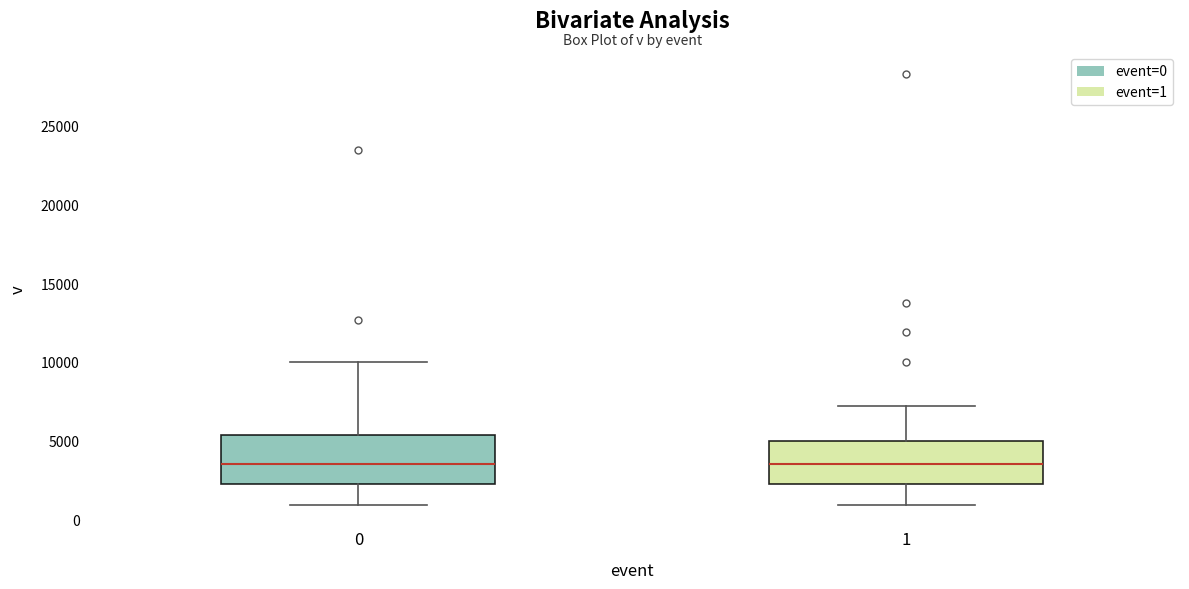

Reading left to right, read every box against the y-axis: the position of its median line, the range the box covers, and the ends of its whiskers. The values are not printed on the chart, so give them approximately, as read against the axis.

0: median 3500, box 2500 to 5500, whiskers 1000 to 10000
1: median 3500, box 2500 to 5000, whiskers 1000 to 7000